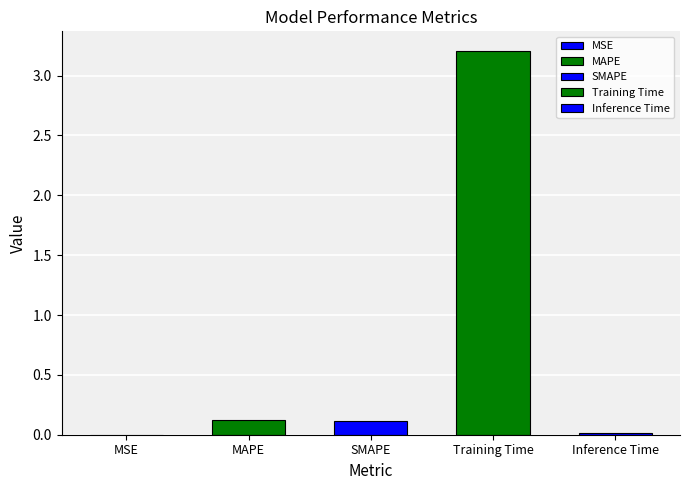

Is it true that the value at Inference Time is 0.0?

True